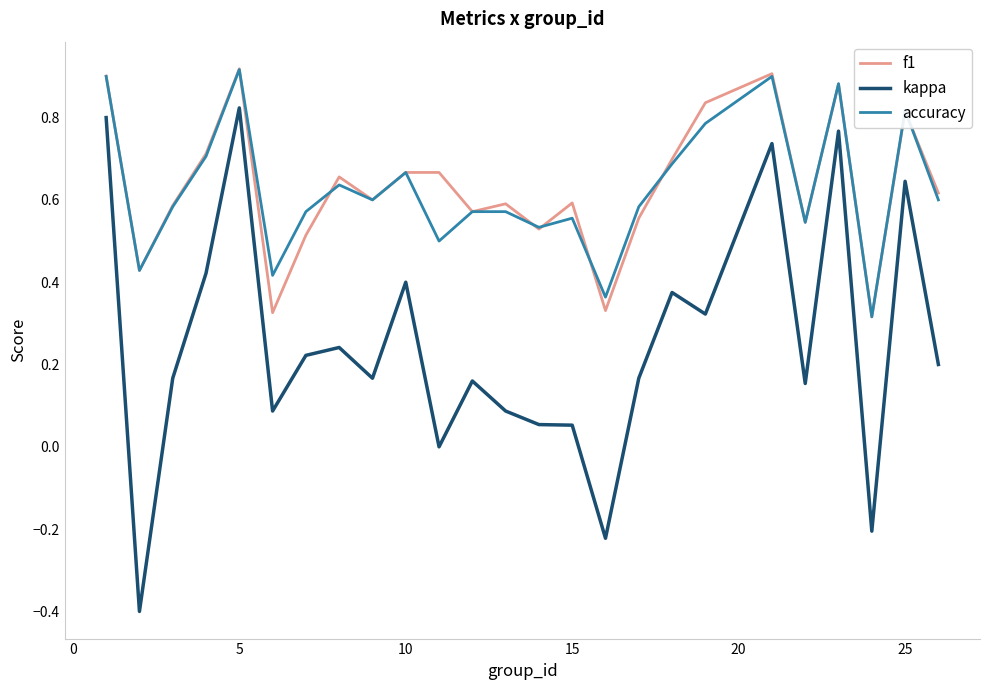

True or false: accuracy and kappa intersect in this chart.

False